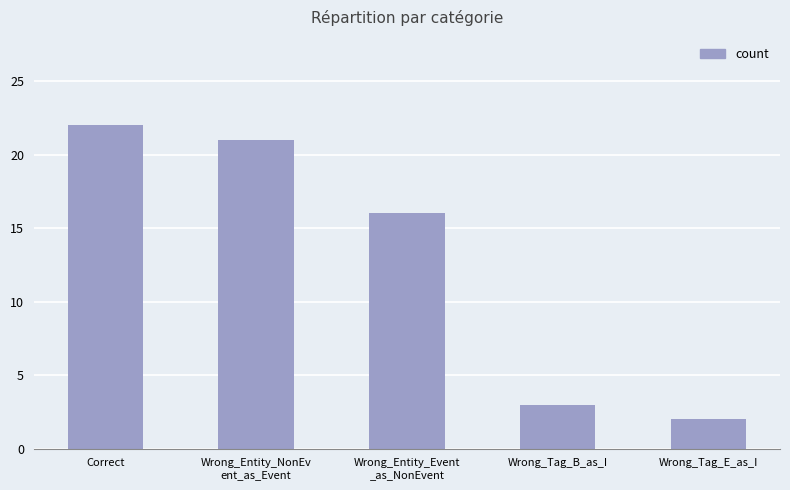

What is the sum of all values?

64